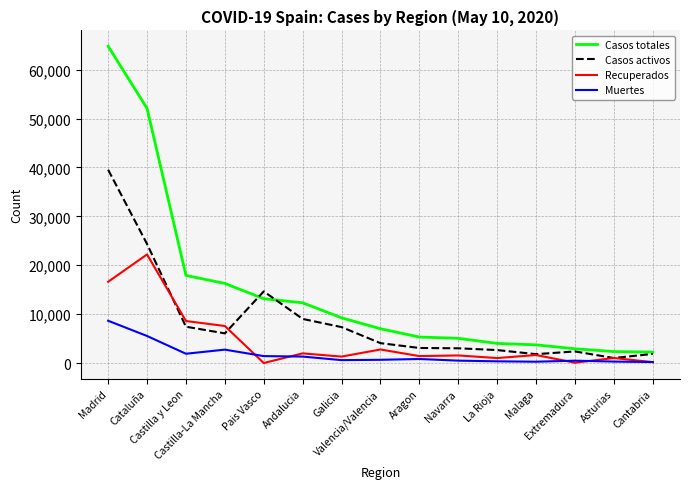

True or false: Casos activos and Muertes intersect in this chart.

False